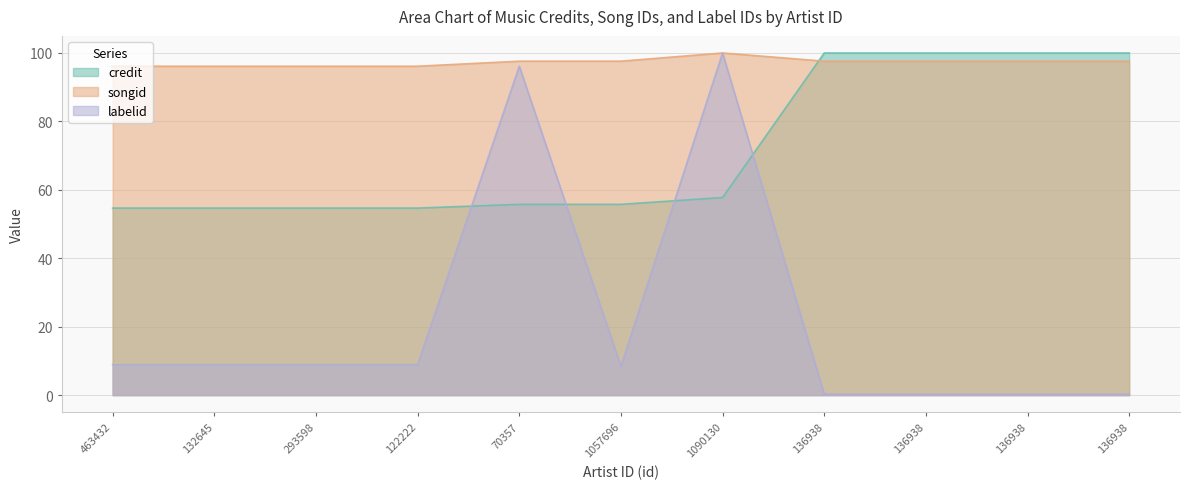

Read the labelid value at 122222.

8.9